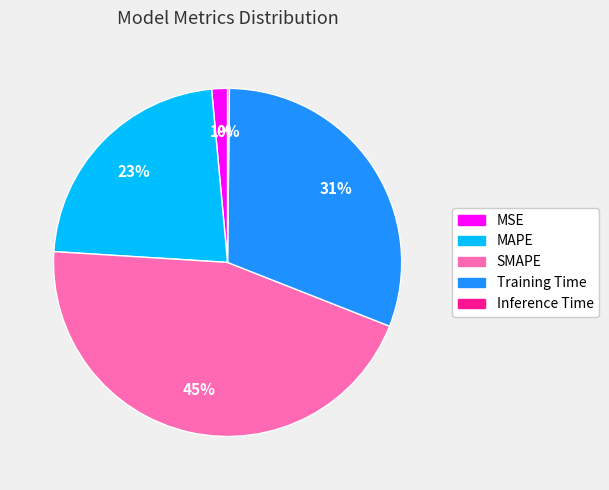

True or false: MSE accounts for 15% of the total.

False